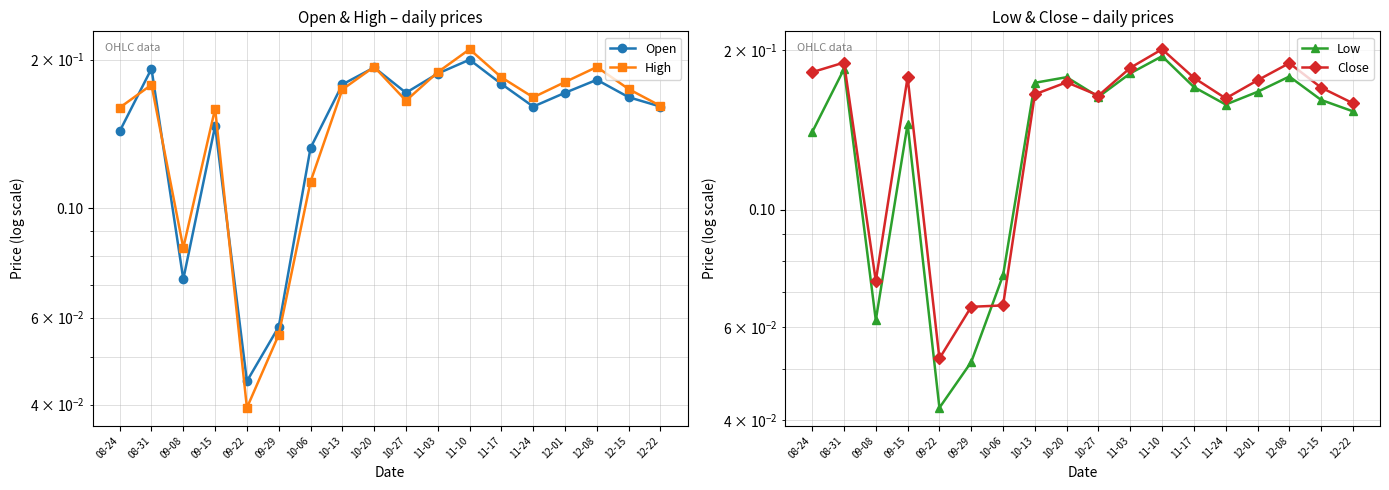

How many data points does each series have?

18